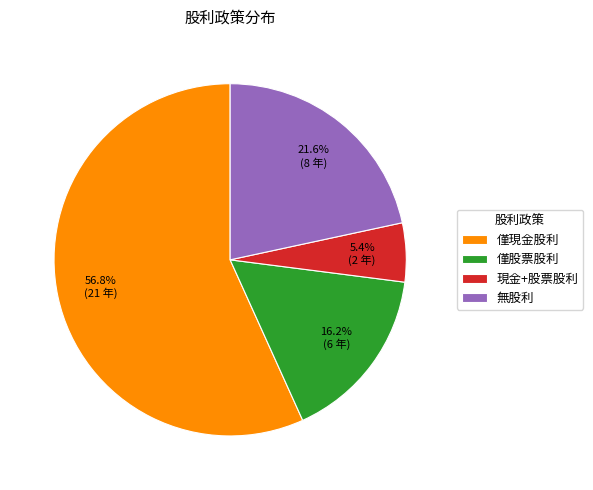

Combined, what portion of the pie is 現金+股票股利 and 無股利?

27.0%